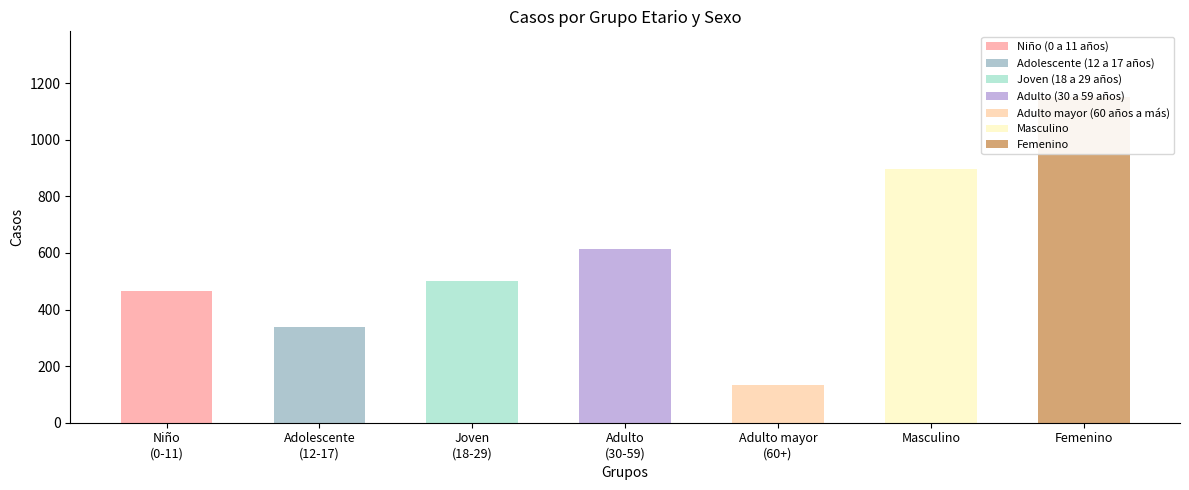

Rank the categories by value from lowest to highest.

Adulto mayor (60 años a más), Adolescente (12 a 17 años), Niño (0 a 11 años), Joven (18 a 29 años), Adulto (30 a 59 años), Masculino, Femenino